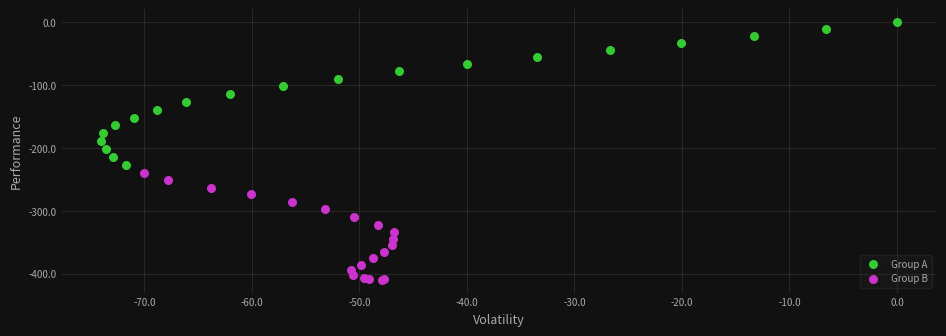

Which series contains the lowest Y value?

Group B